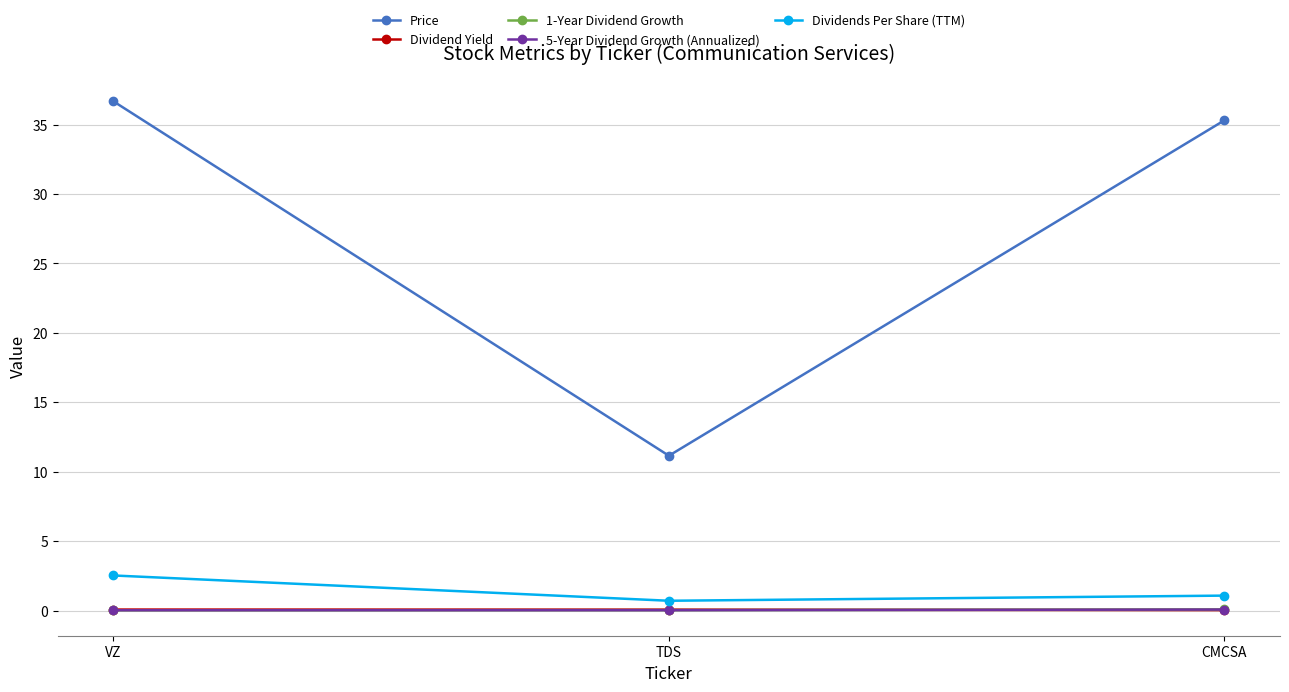

What is the difference between the second highest and minimum values in the Dividends Per Share (TTM) series?

0.4